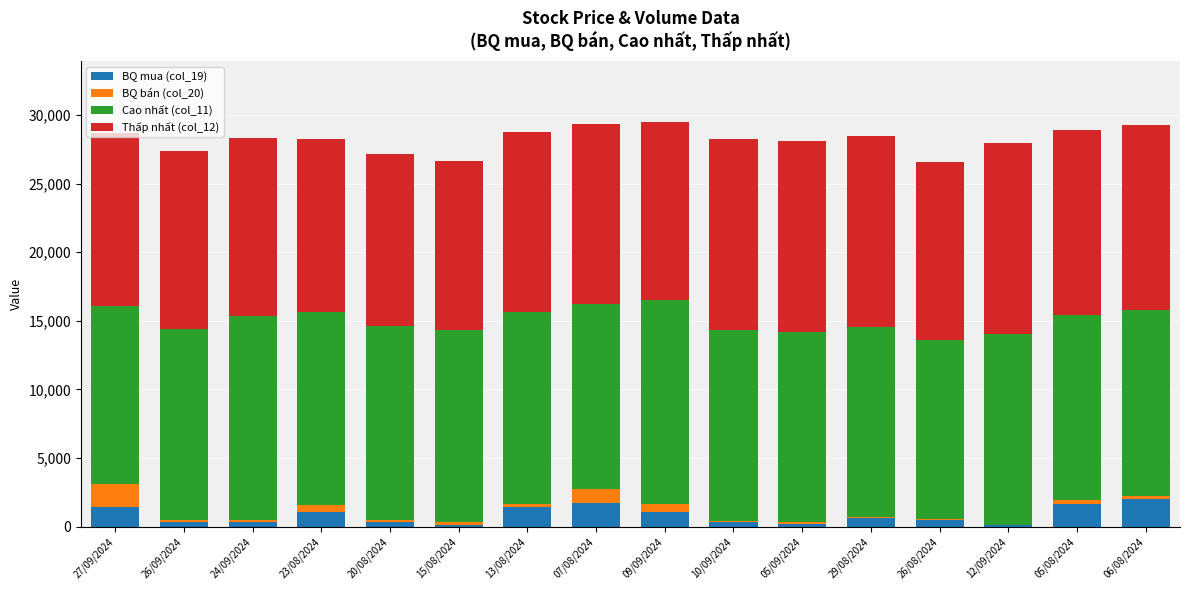

The BQ mua (col_19) series shows 2439 at 13/08/2024. True or false?

False